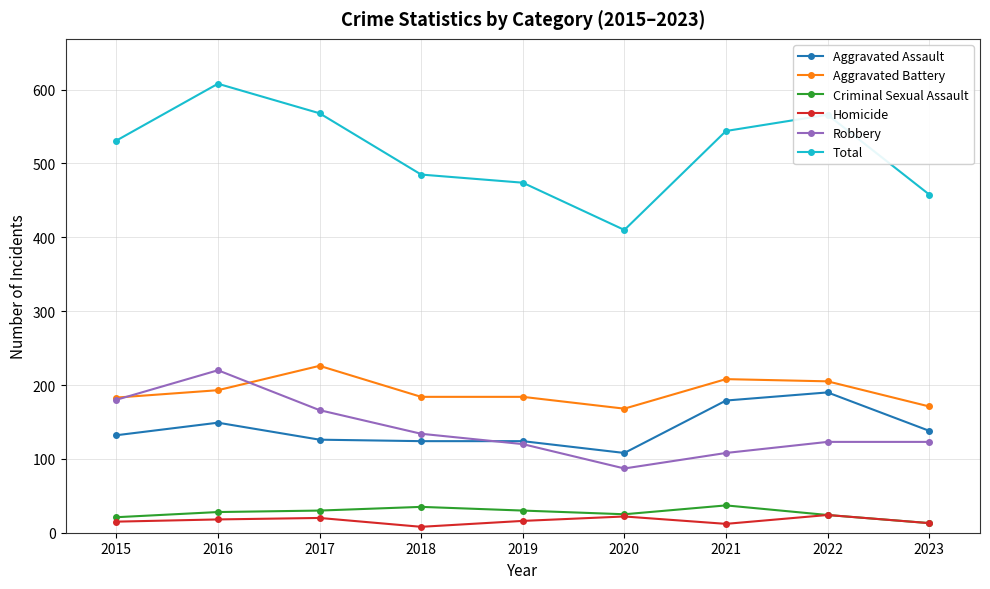

At which category is the sum across all series the highest?

2016